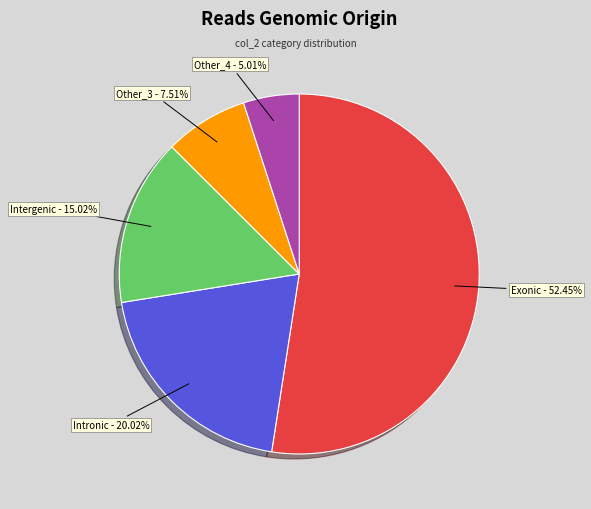

How many segments does this pie chart have?

5